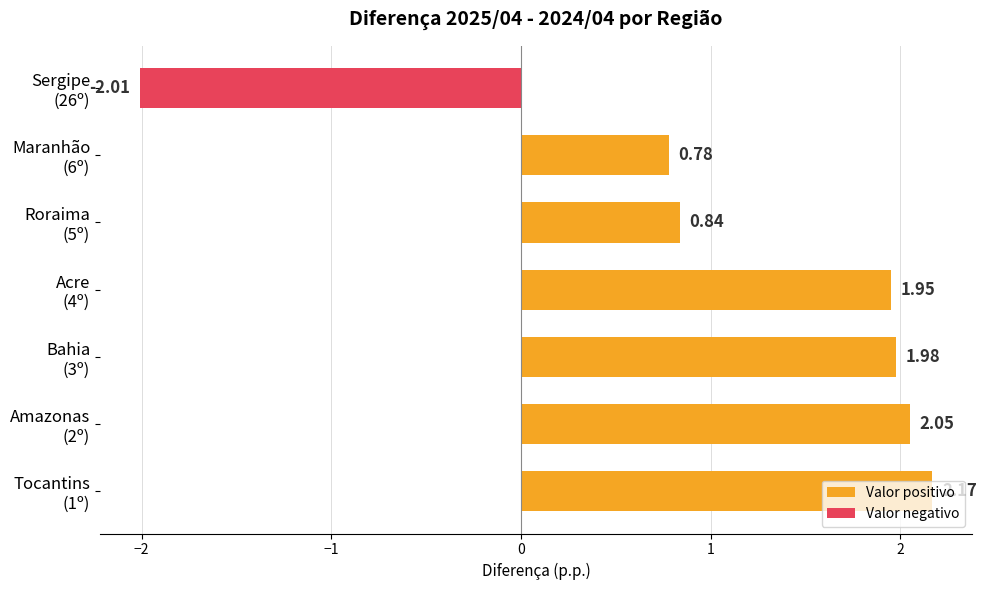

List the series in order of their overall mean, highest first.

Valor positivo, Valor negativo